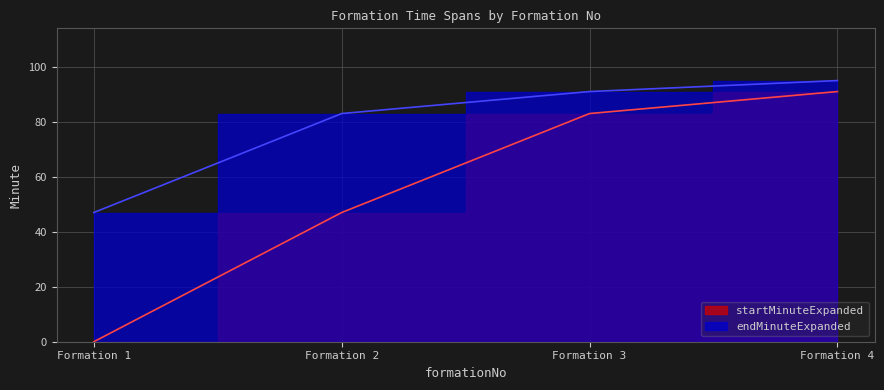

What is the value of the endMinuteExpanded point at the 3rd from the left?

91